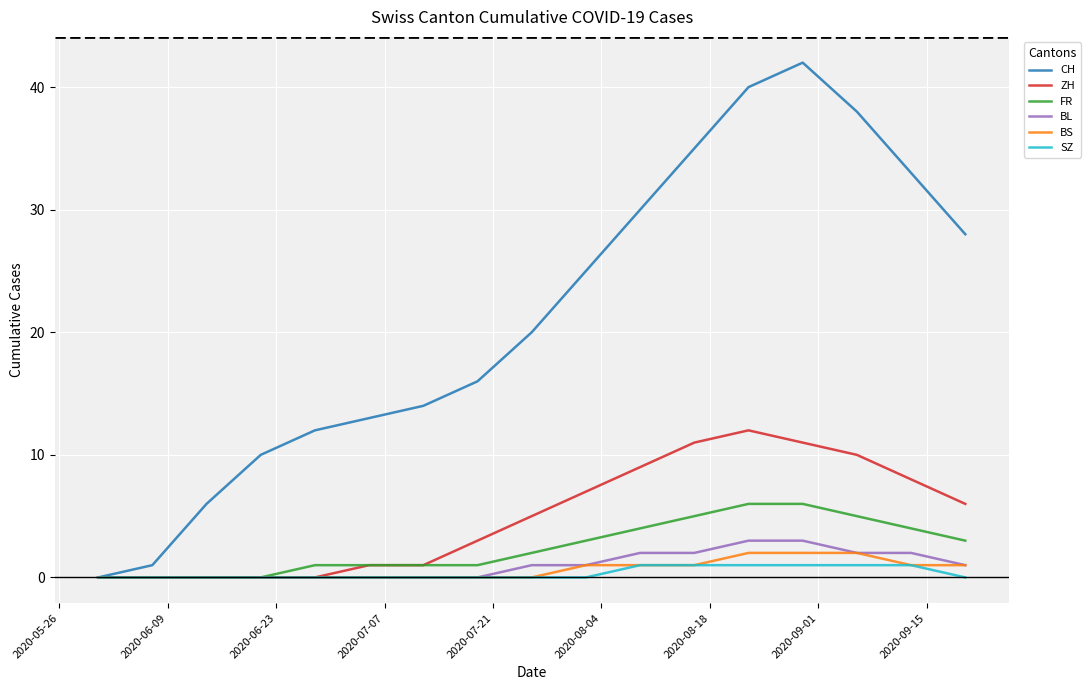

Which series has the largest total across all categories?

CH